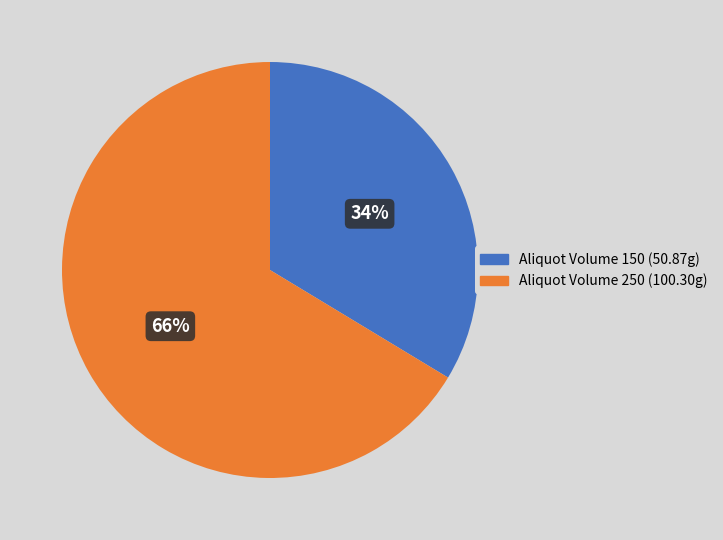

To the nearest percent, what portion does Aliquot Volume 250 represent?

66%